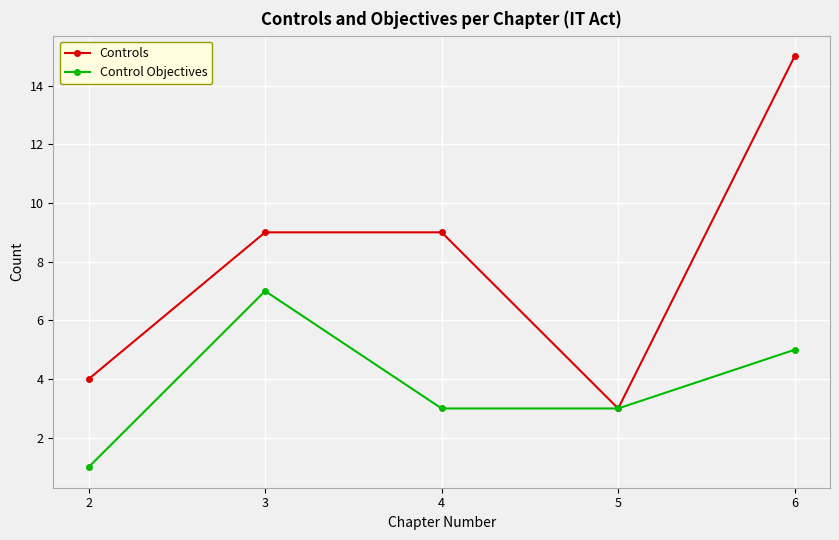

Which series has the widest spread of values?

Controls